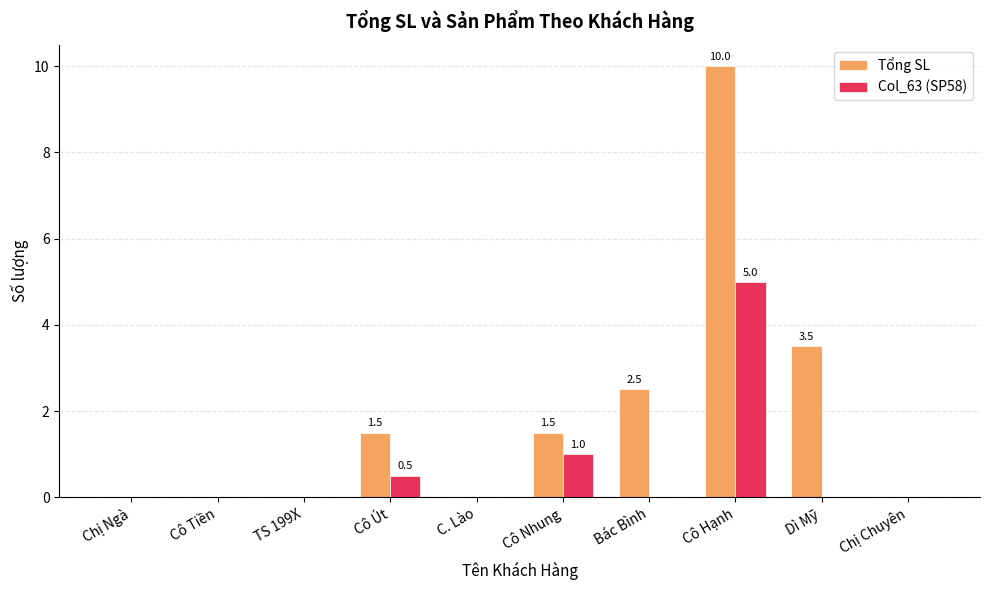

How many groups of bars are there?

10